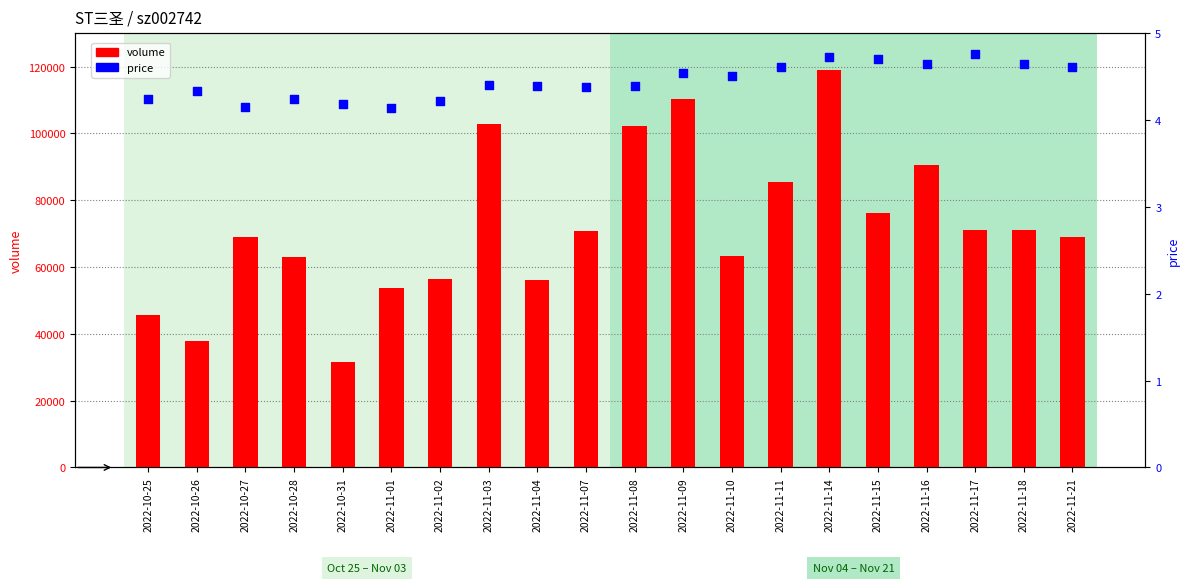

Which series has the largest Y range (max minus min)?

volume